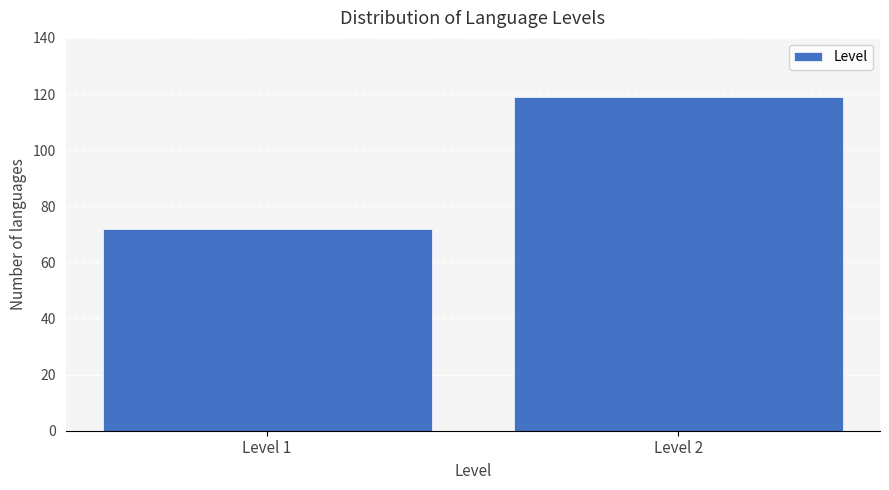

Reading left to right, what are all the values shown in this chart?

72	119